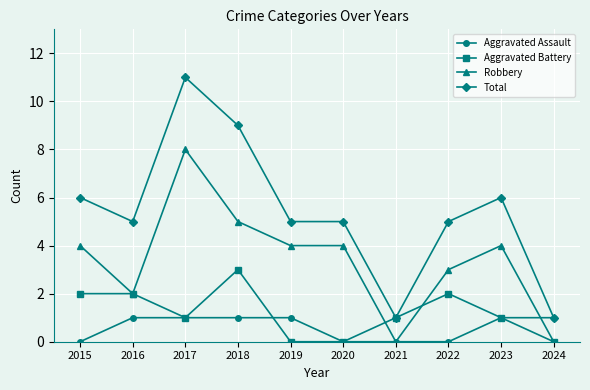

At which category does Total reach its first local valley?

2016